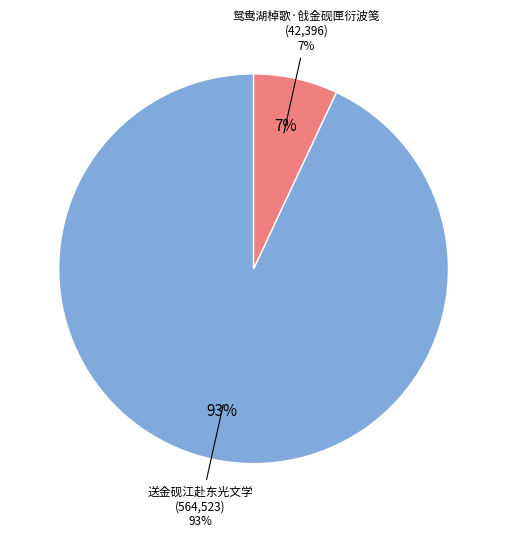

Is it true that 送金砚江赴东光文学 is 99% of the pie?

False